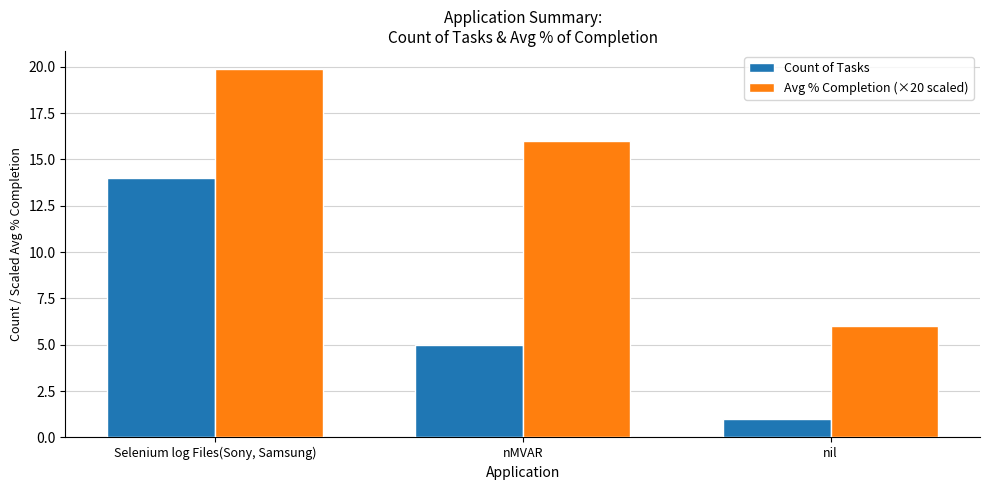

Which series has the widest spread of values?

Avg % Completion (×20 scaled)